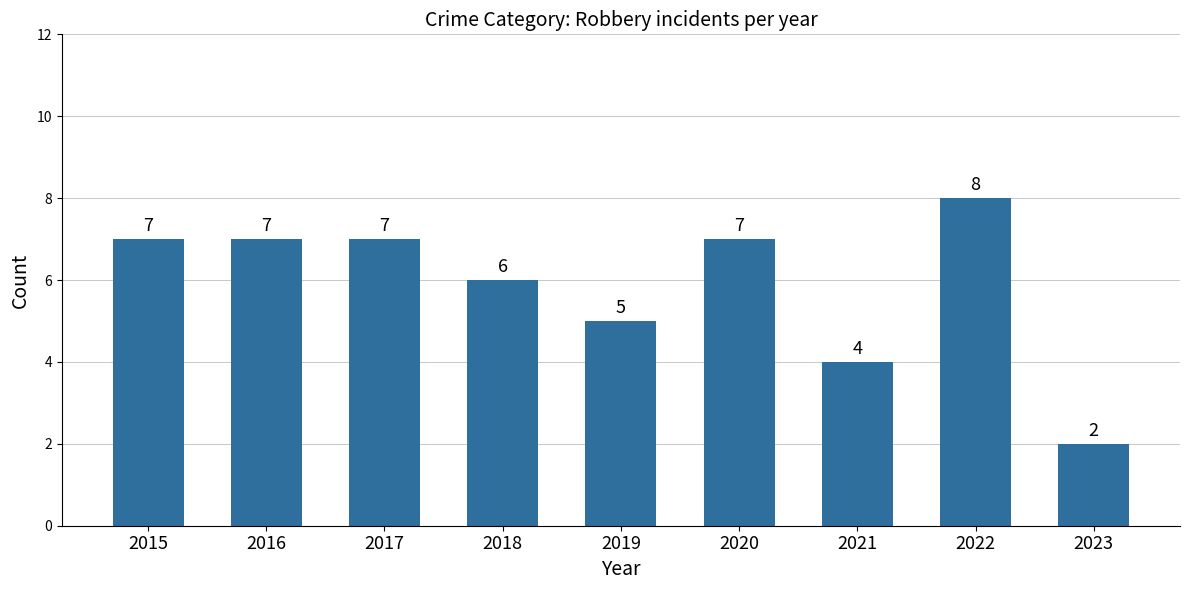

At which category does the chart reach its peak across all series?

2022